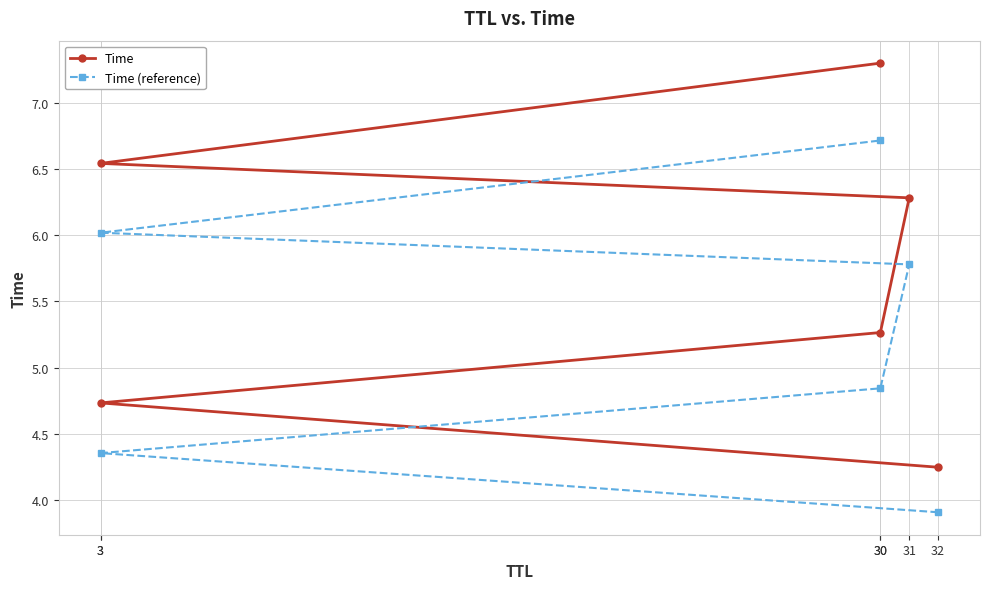

Rank the categories by Time value from lowest to highest.

32, 3, 30, 31, 3, 30